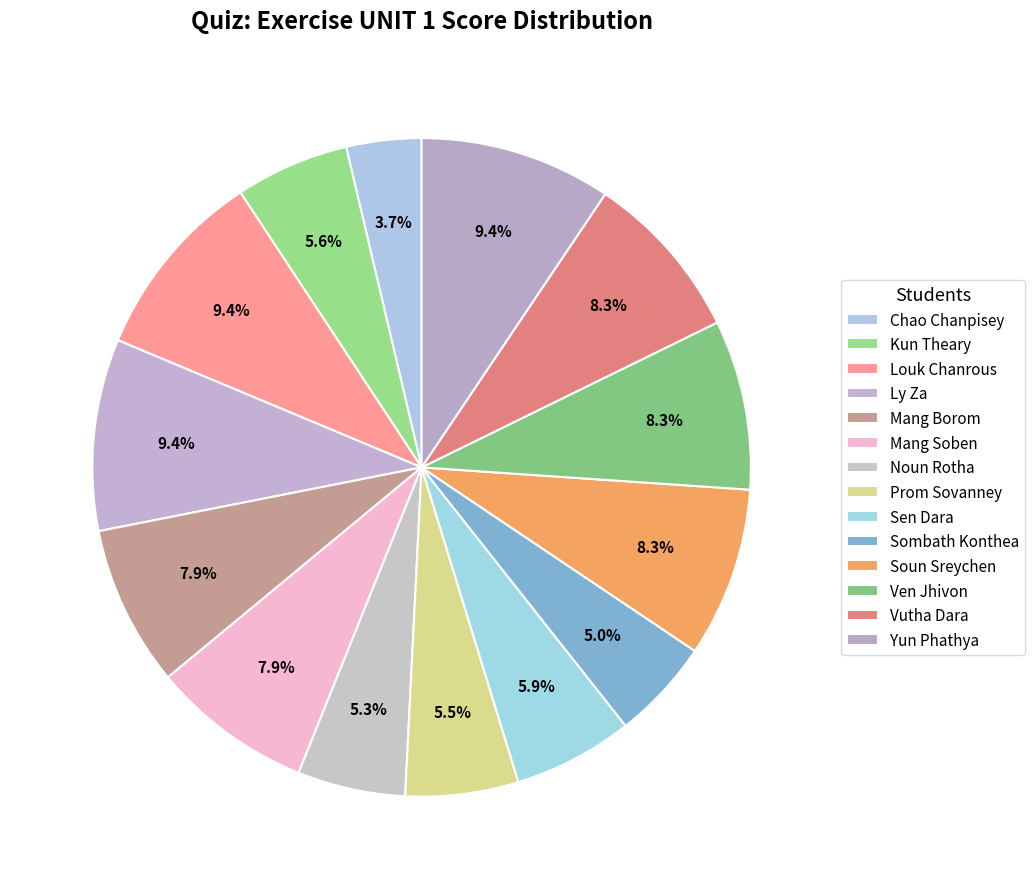

To the nearest percent, what portion does Soun Sreychen represent?

8%